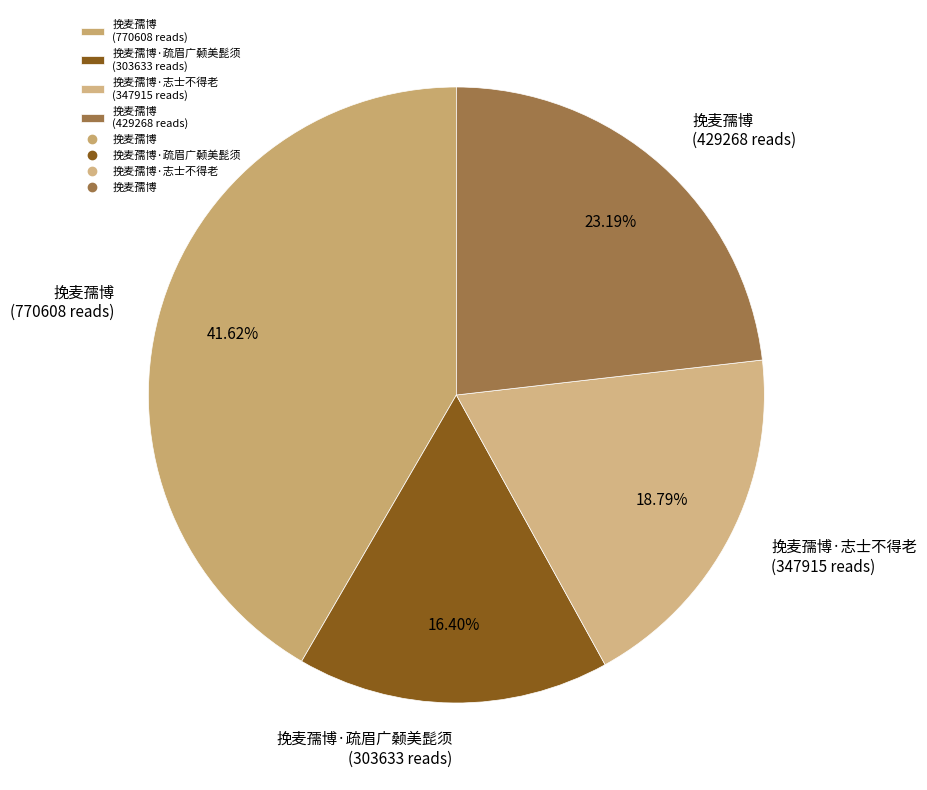

Rank the categories by value from highest to lowest.

挽麦孺博 (770608 reads), 挽麦孺博 (429268 reads), 挽麦孺博·志士不得老 (347915 reads), 挽麦孺博·疏眉广颡美髭须 (303633 reads)